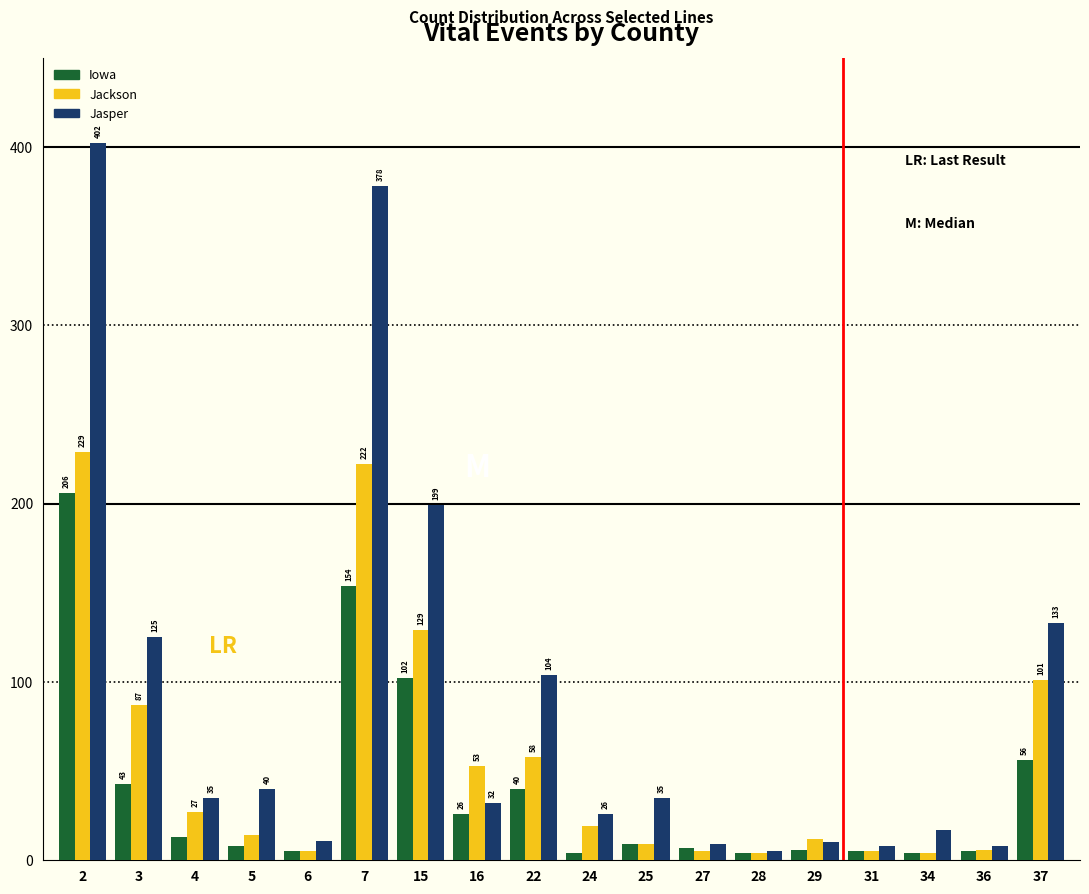

Rank the series by their maximum value, from lowest to highest.

Iowa, Jackson, Jasper